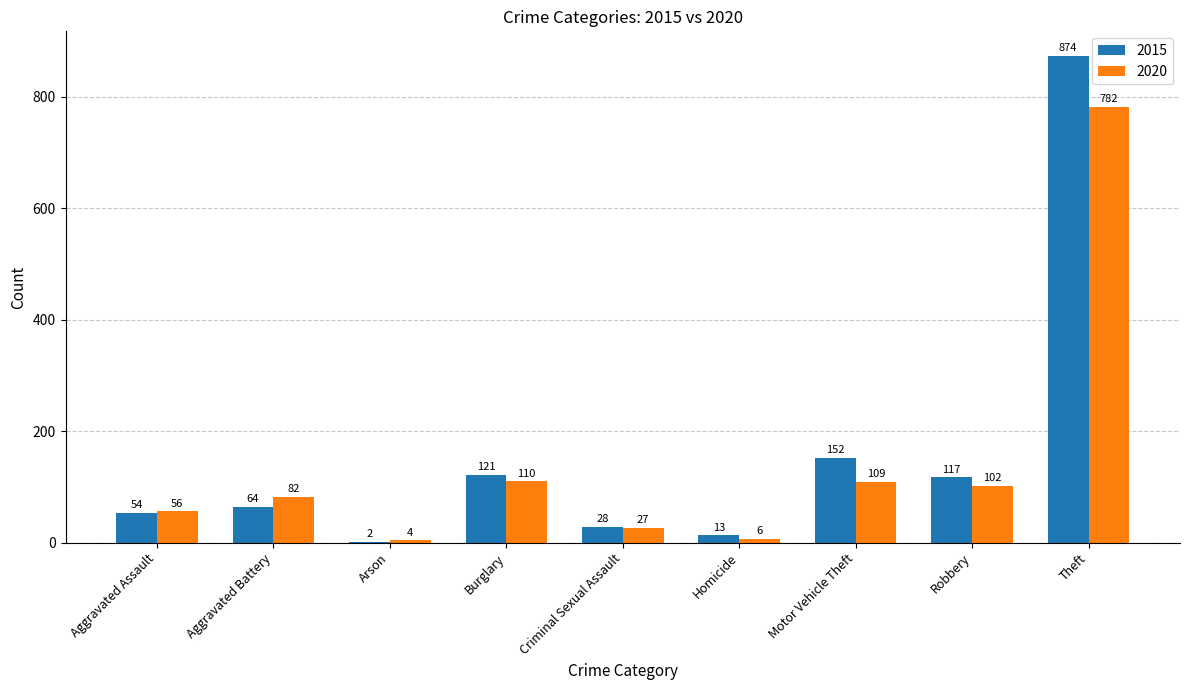

At which label is 2020 closest to 393?

Burglary